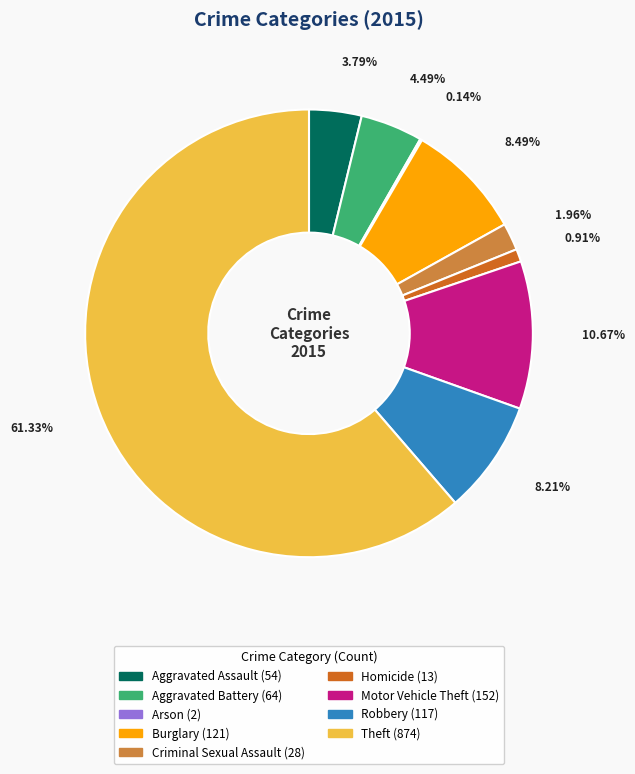

Is Theft the majority of the pie?

Yes